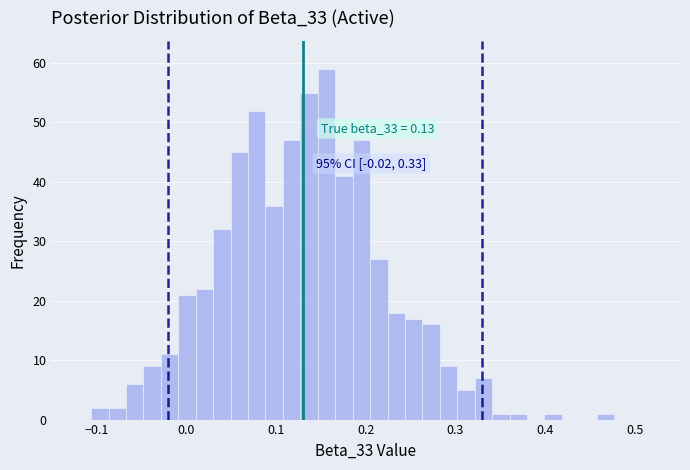

Around what value on the x-axis is the tallest bar? Give the approximate position of its centre, as read against the axis.

0.16